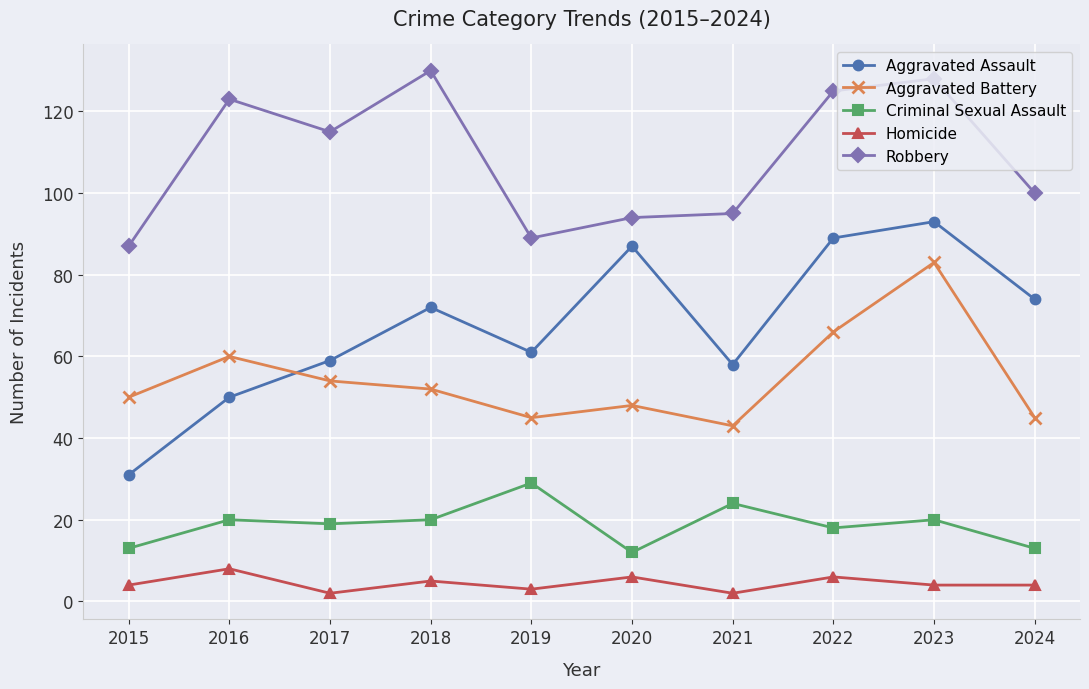

Which series changed the most between 2018 and 2020?

Robbery